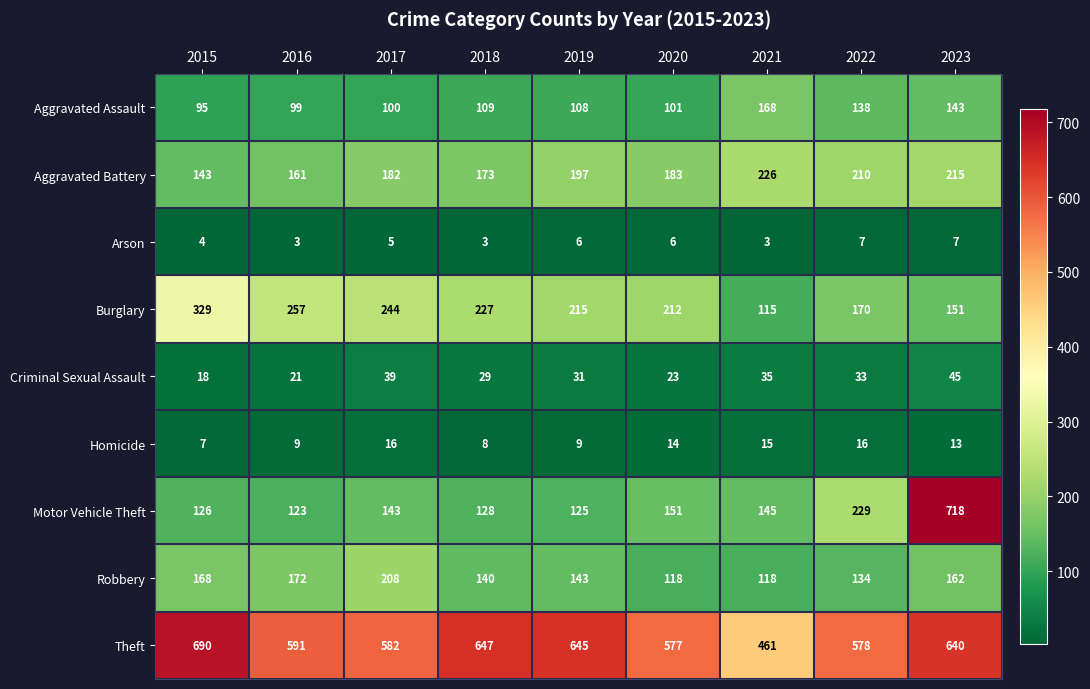

What is the difference between the Robbery values at 2023 and 2020?

44